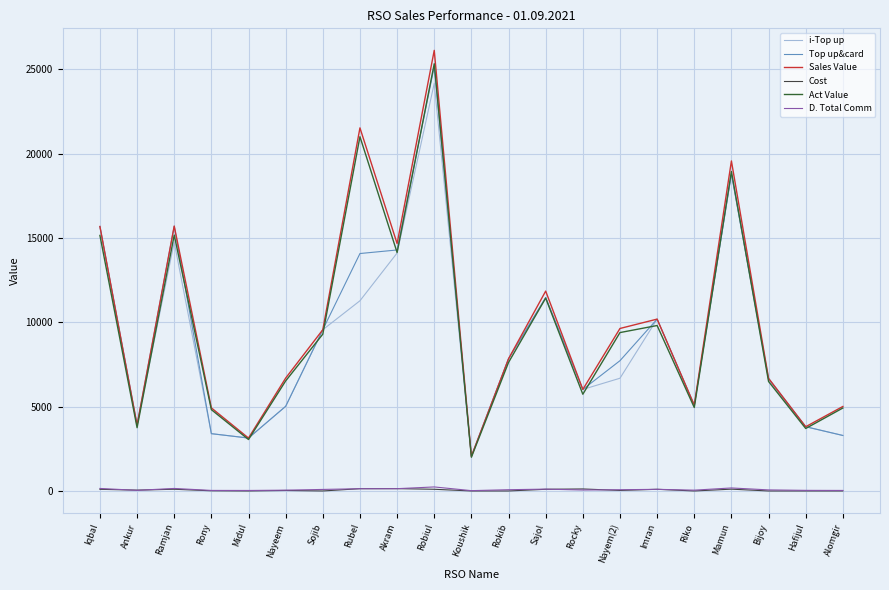

Which series has the largest range (max minus min)?

Sales Value